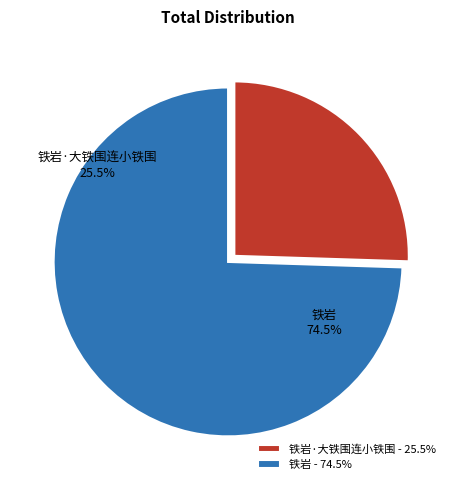

To the nearest percent, what is the combined percentage of 铁岩·大铁围连小铁围 and 铁岩?

100%